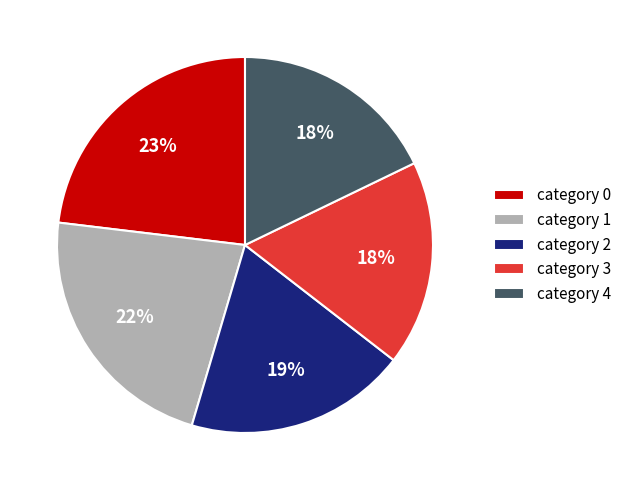

How many segments does this pie chart have?

5